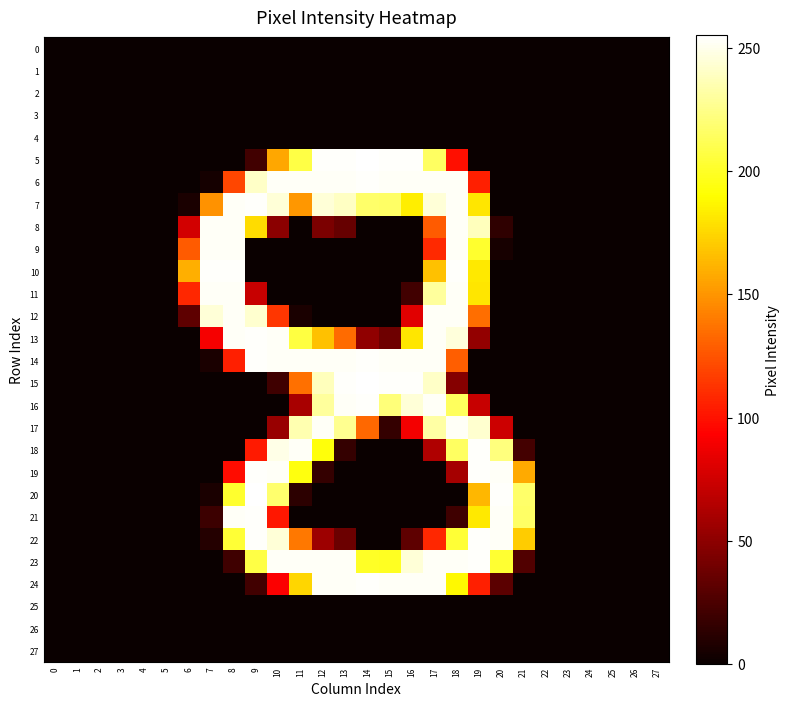

Between 20 and 27, which series saw the biggest shift?

20